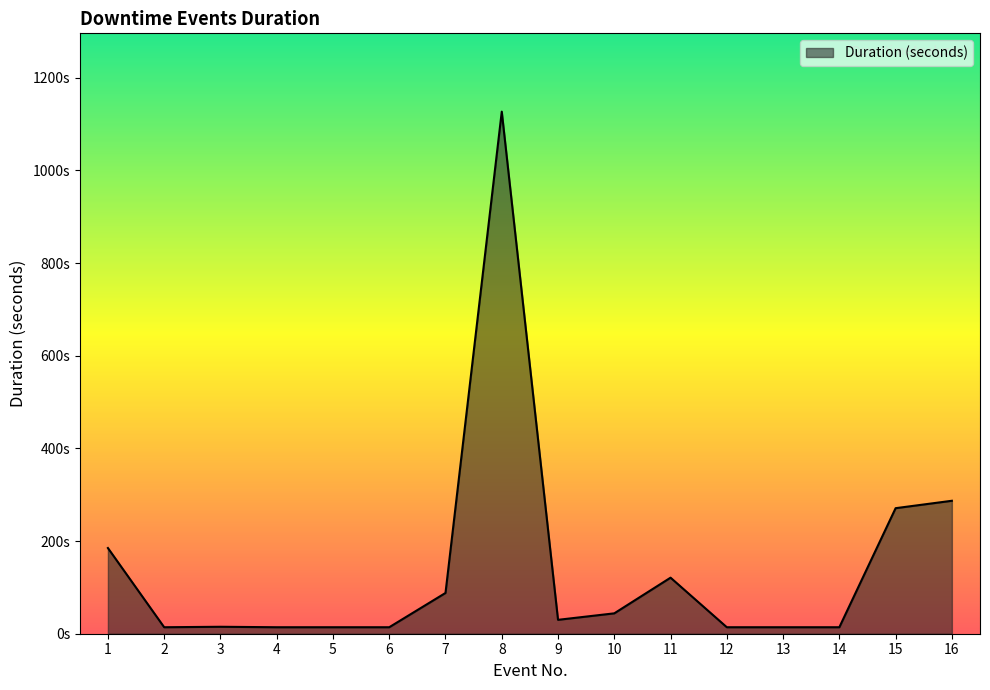

Rank the categories by value from highest to lowest.

8, 16, 15, 1, 11, 7, 10, 9, 3, 2, 4, 5, 6, 12, 13, 14